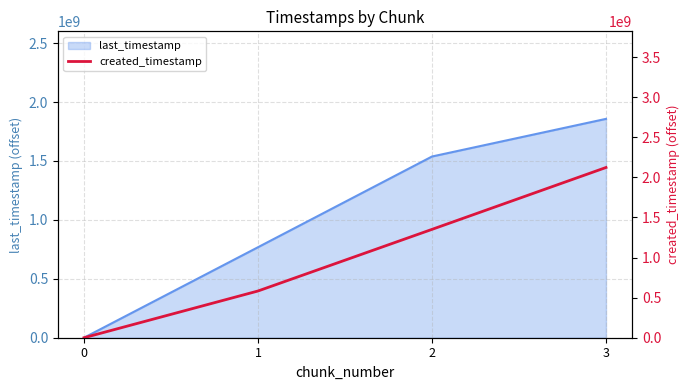

What is the difference between the maximum and minimum values?

2123182161